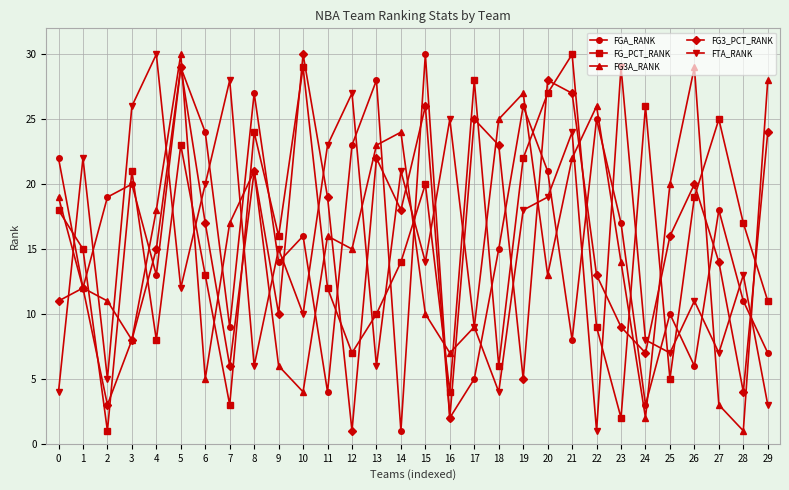

True or false: FG_PCT_RANK and FGA_RANK intersect in this chart.

True